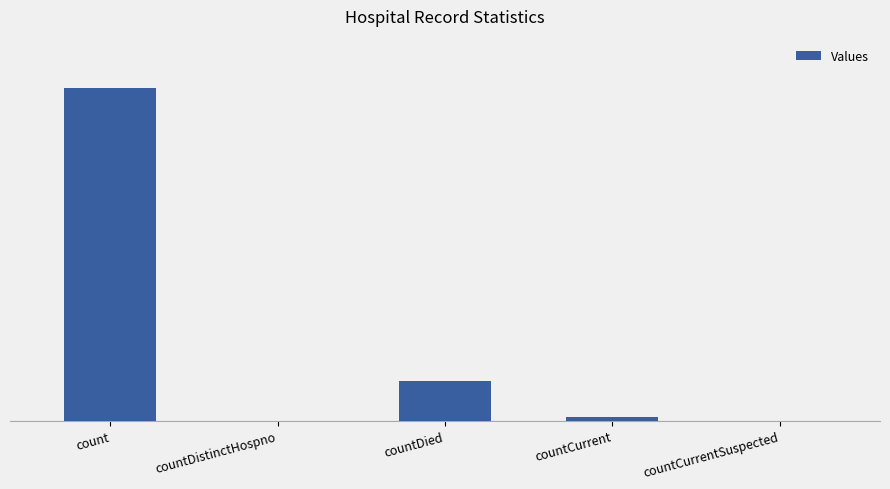

Are the bars horizontal?

No